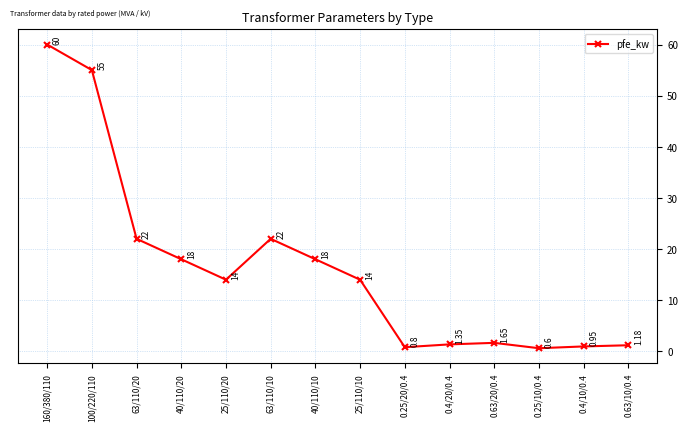

The chart shows a value of 21.2 at 25/110/10. True or false?

False